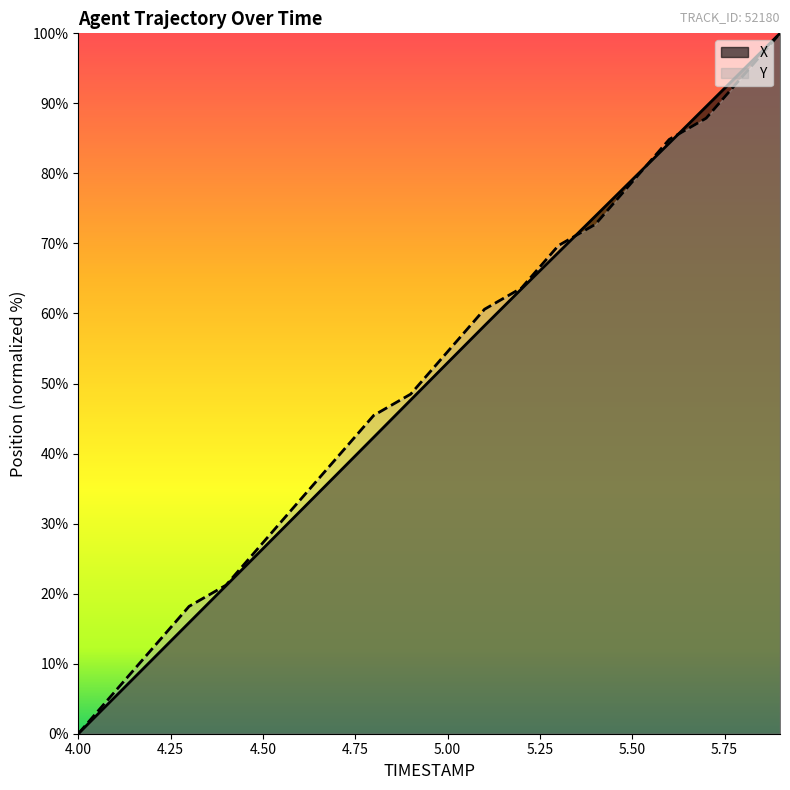

What is the difference between the Y values at 5.3 and 4.4?

48.5